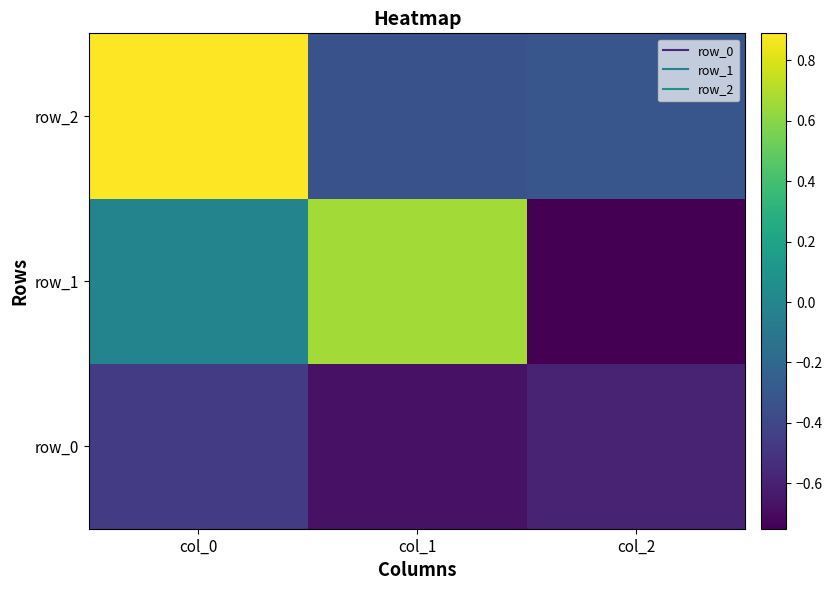

What is the minimum value for row_0?

-0.7